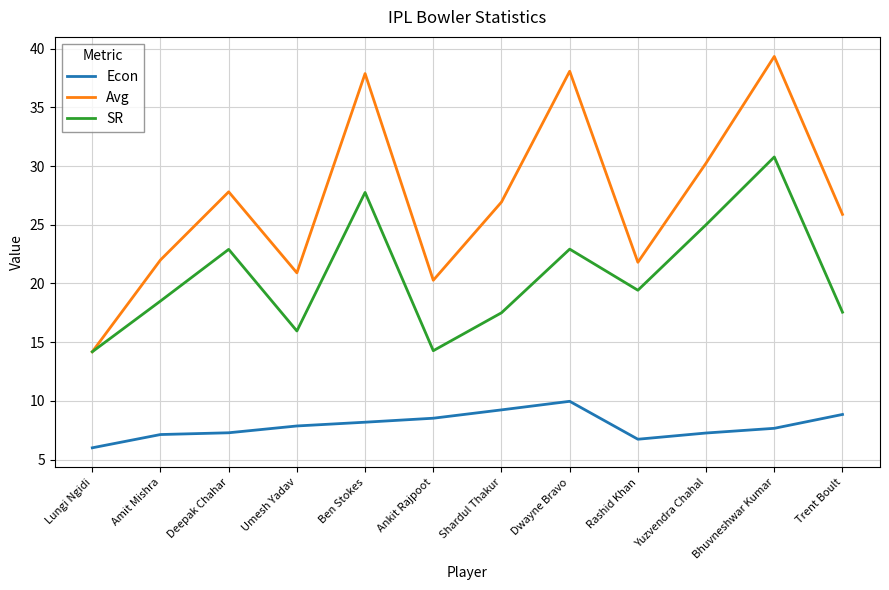

Which series has the largest total across all categories?

Avg